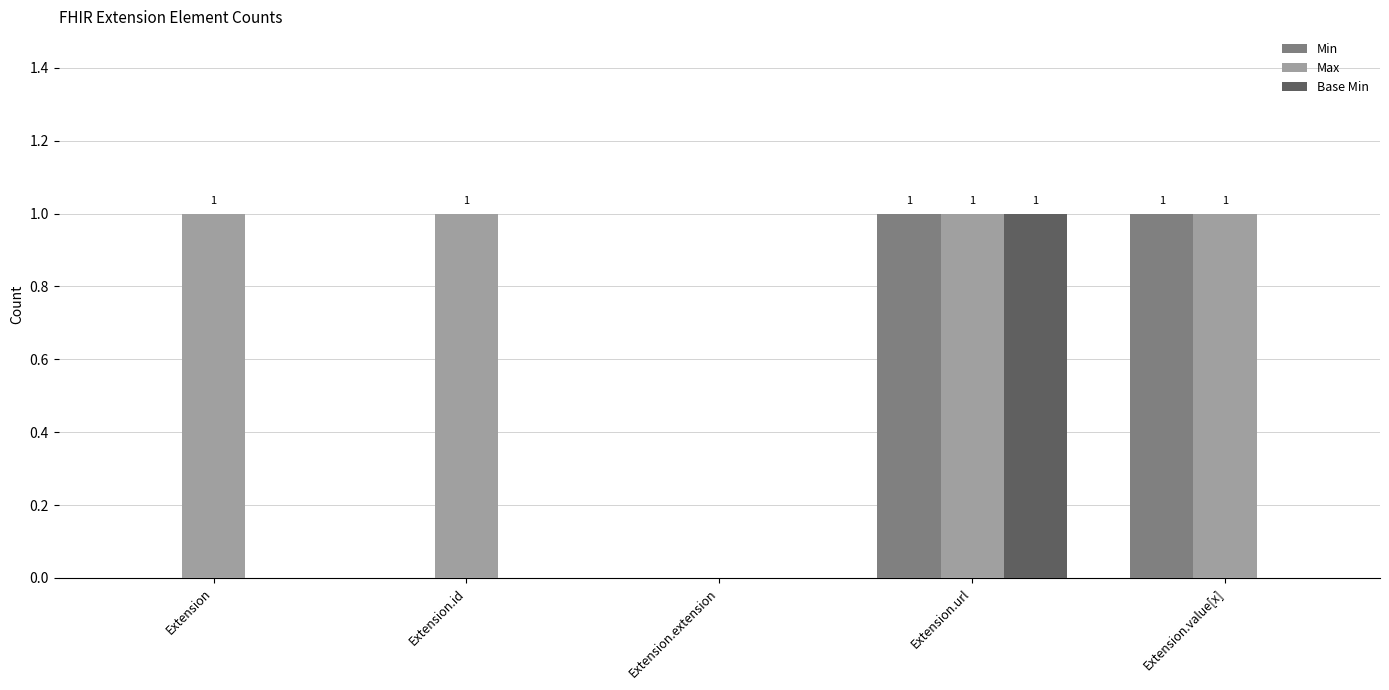

Reading right to left, extract all data points from this chart.

Min: 1	1	0	0	0
Max: 1	1	0	1	1
Base Min: 0	1	0	0	0